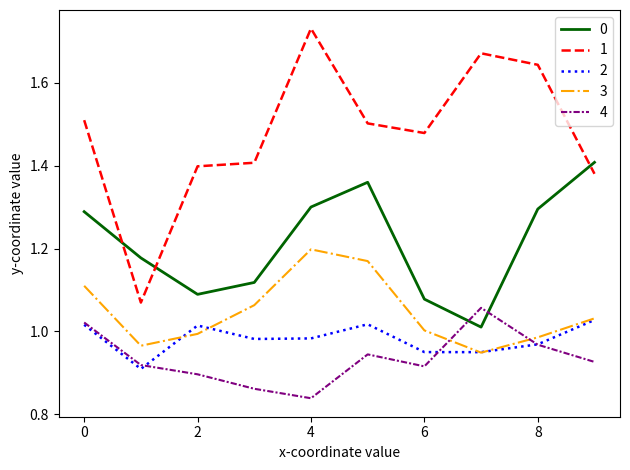

True or false: 3 and 1 cross at least once.

False